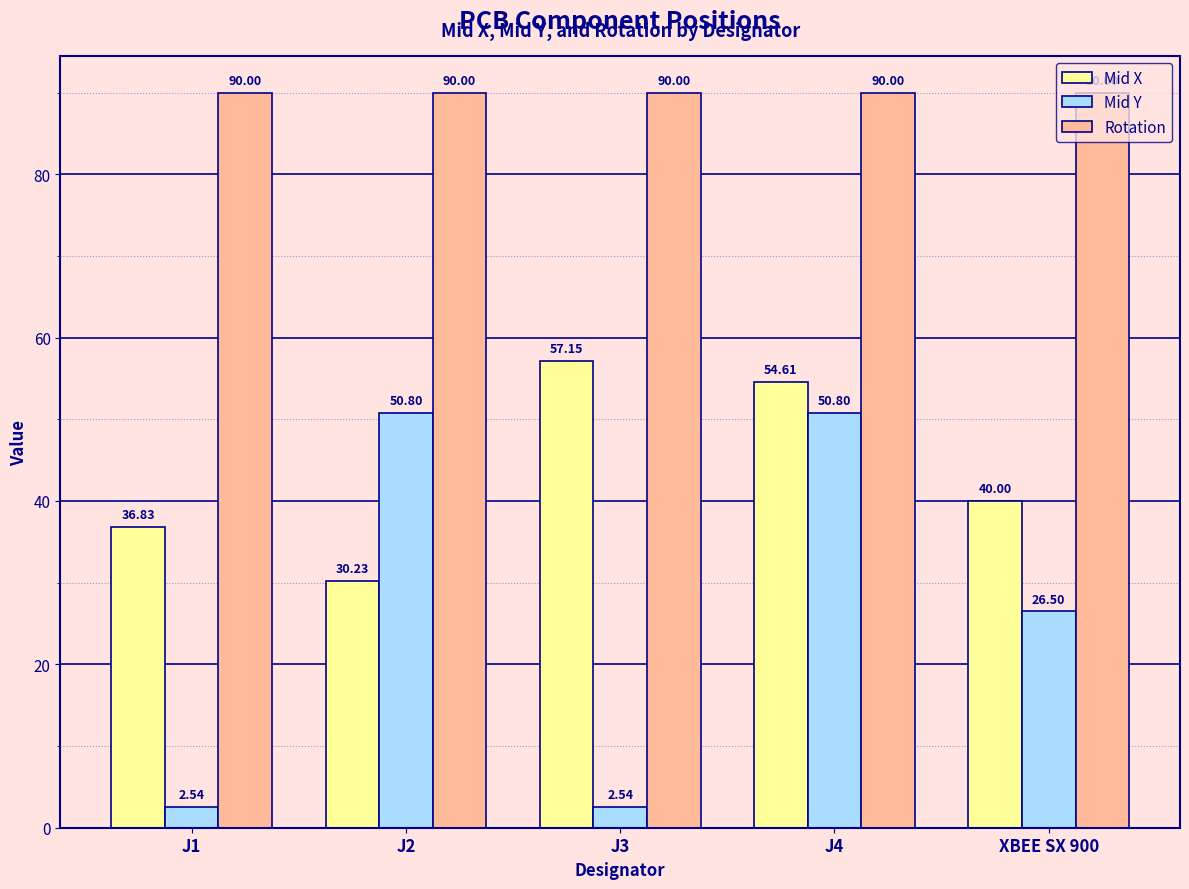

At which label is Mid Y closest to 26?

XBEE SX 900